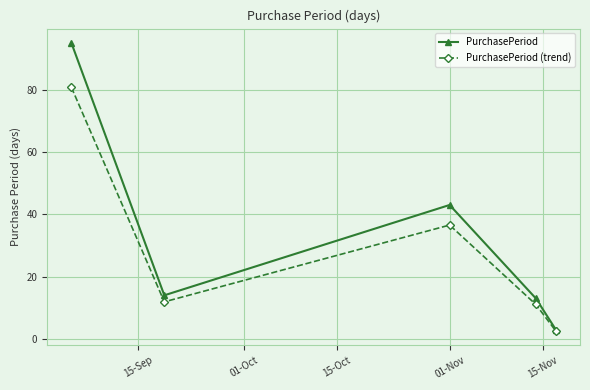

Which series has the largest total across all categories?

PurchasePeriod